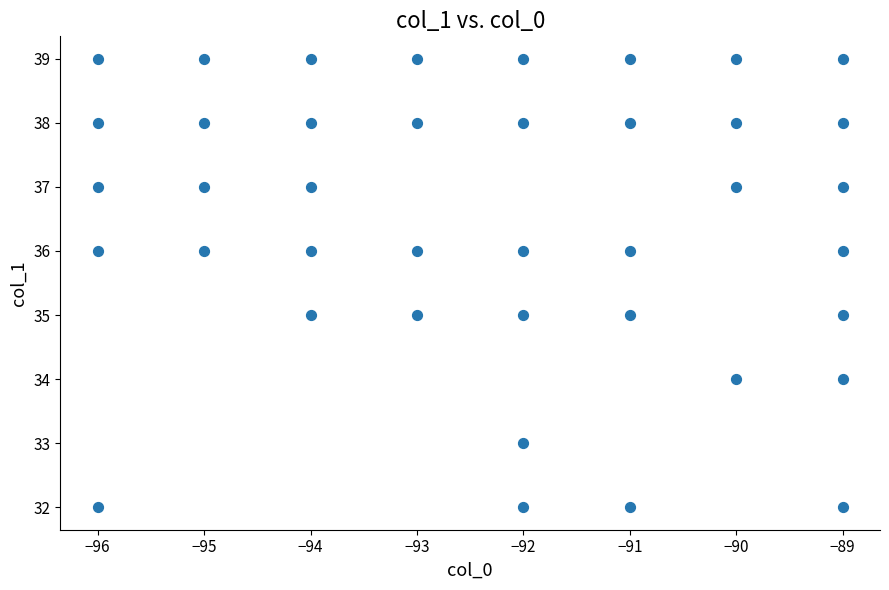

What is the range of X values (max minus min)?

7